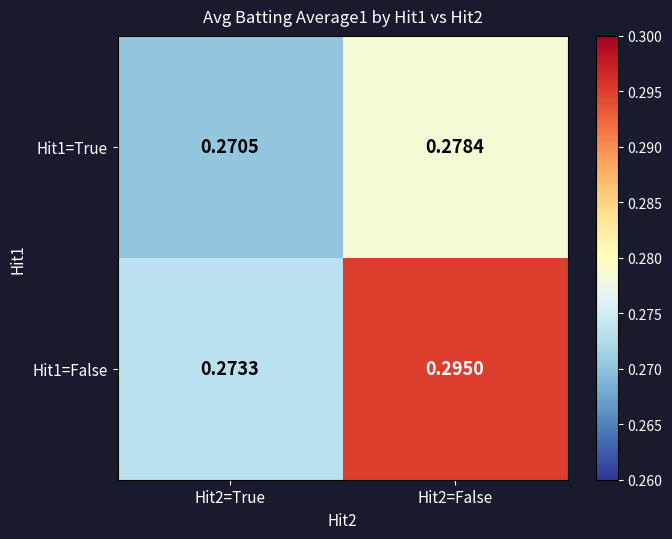

Is the value of Hit1=True at Hit2=True greater than the value of Hit1=False at Hit2=False?

No